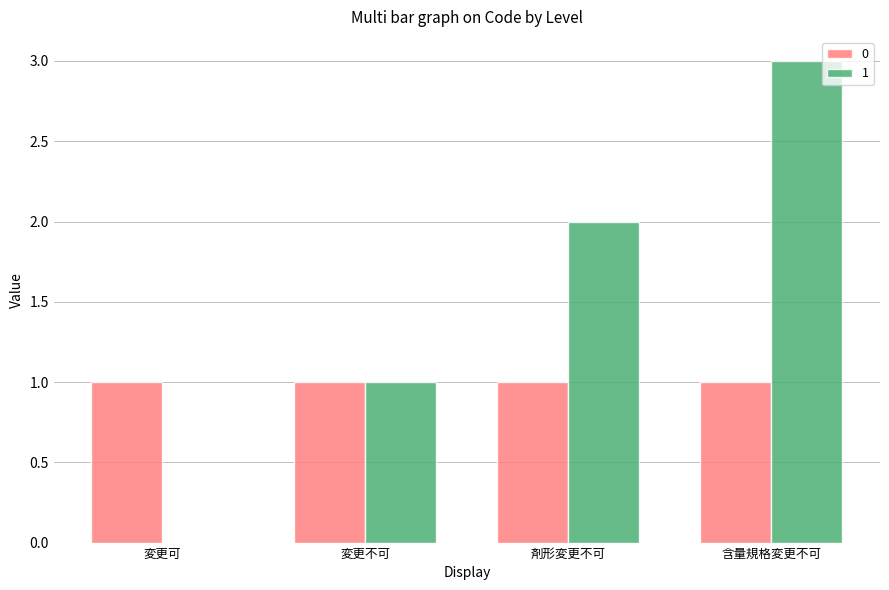

The 1 series shows 1 at 変更不可. True or false?

True